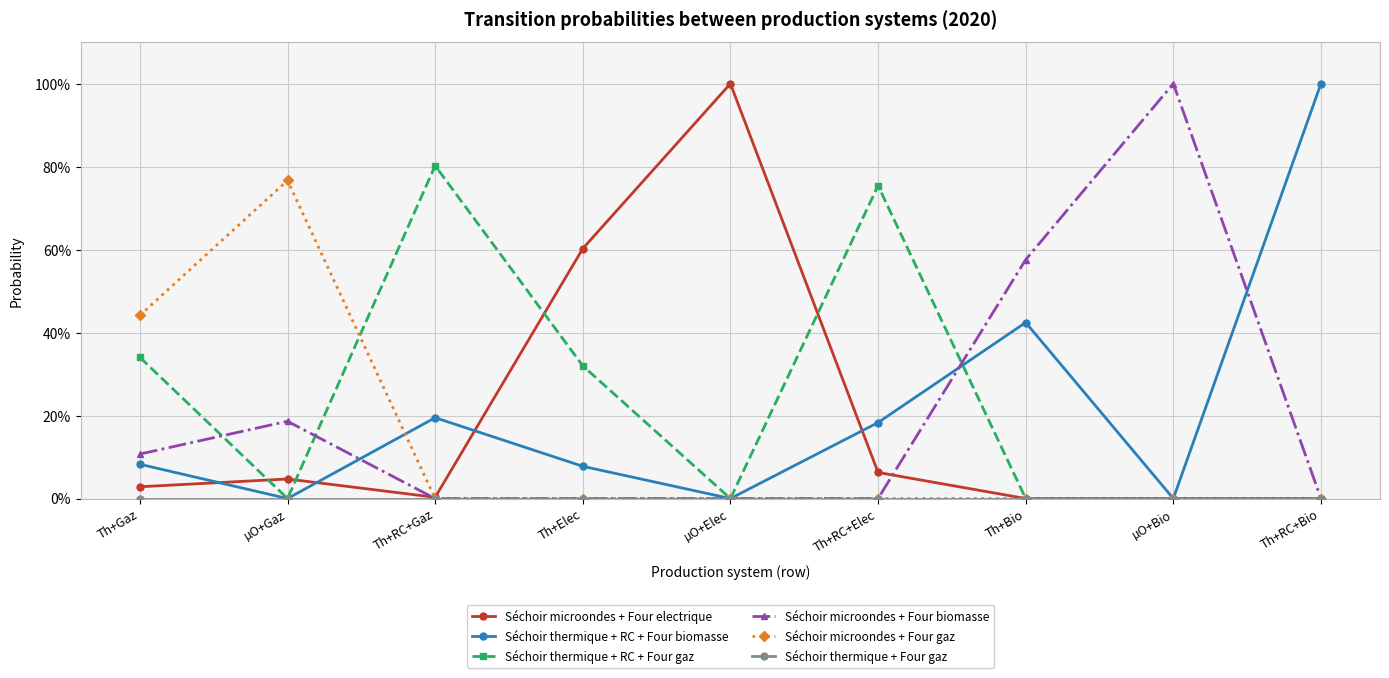

Does the chart have visible grid lines?

Yes